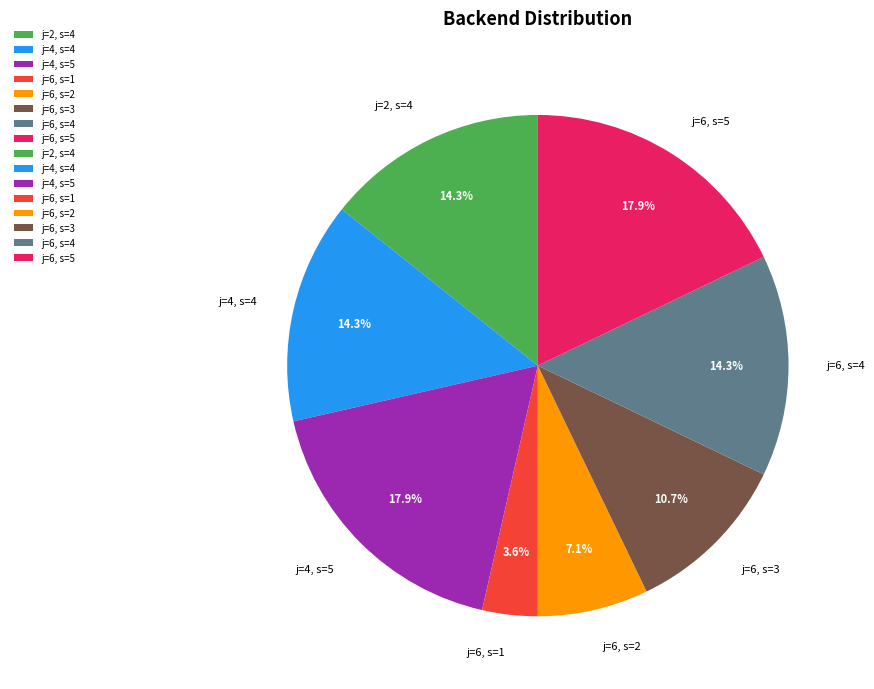

What is the ratio of the value at j=4, s=4 to the value at j=6, s=1?

4.0